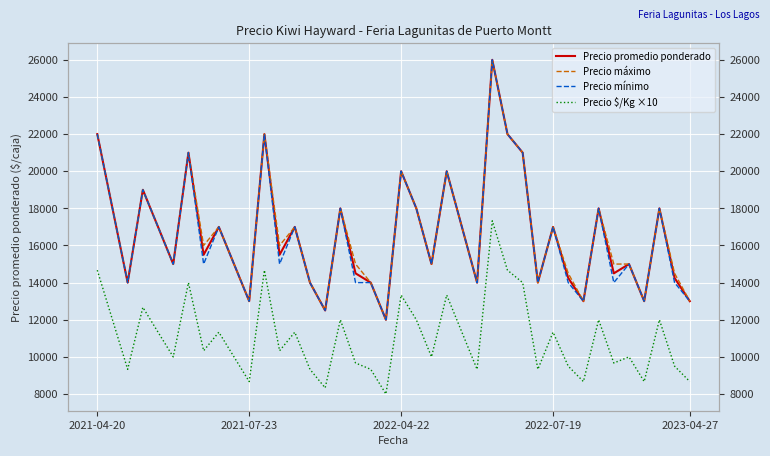

The Precio $/Kg ×10 series shows 16665 at 5. True or false?

False